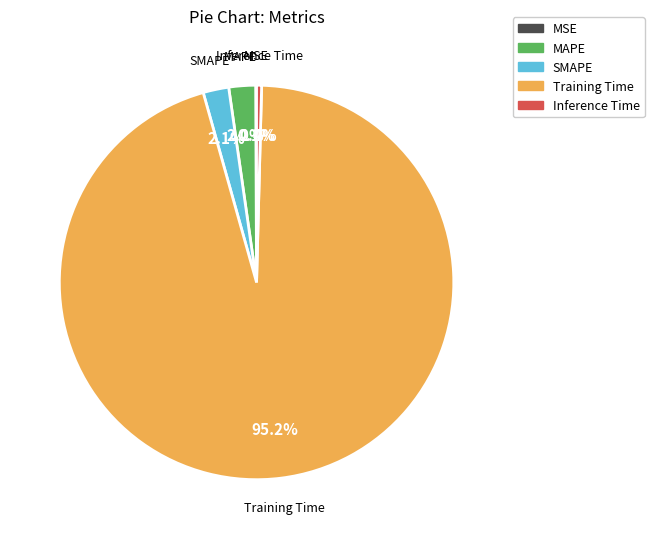

What percentage is the Training Time slice, to the nearest percent?

95%